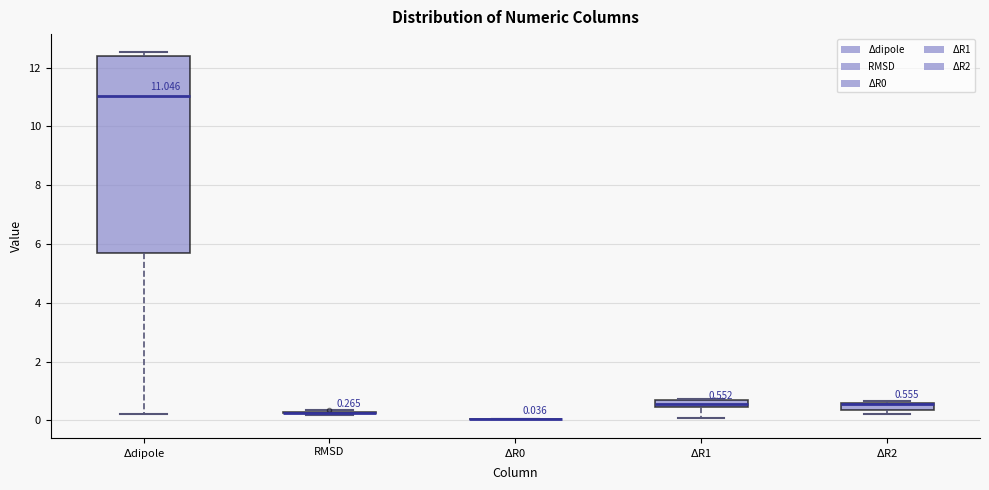

Which box is the tallest, from its lower edge to its upper edge?

$\Delta$dipole